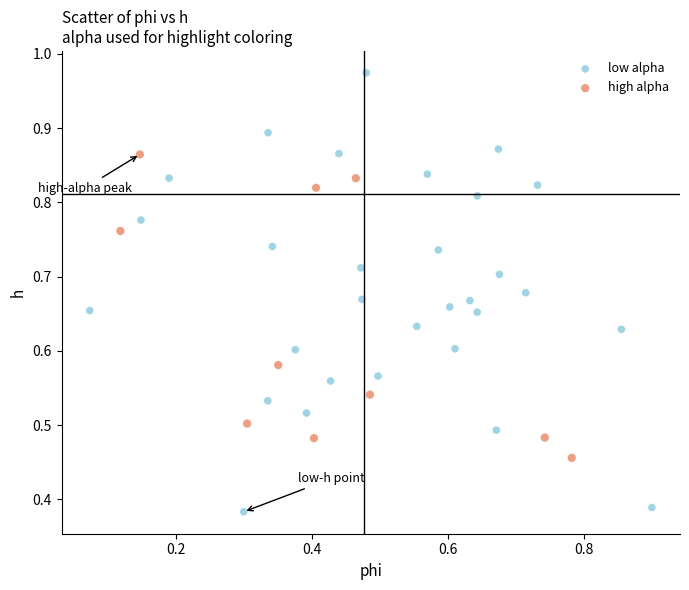

Which series has the largest Y range (max minus min)?

low alpha